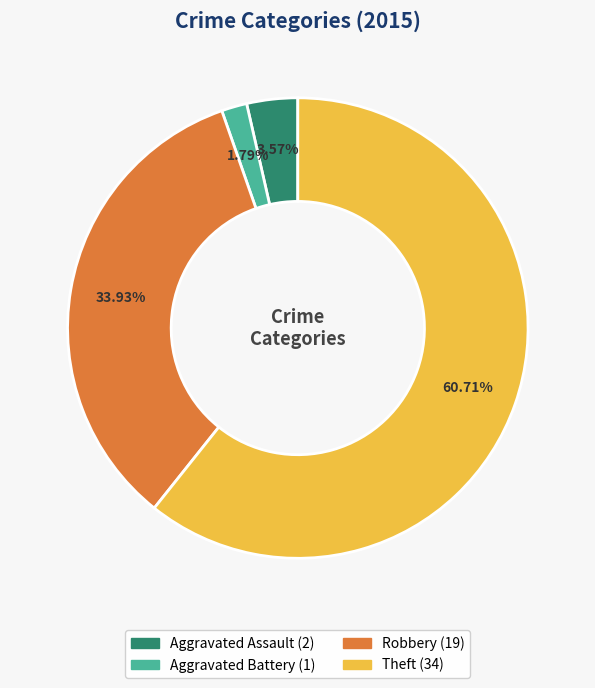

To the nearest percent, what is the average slice percentage?

25%